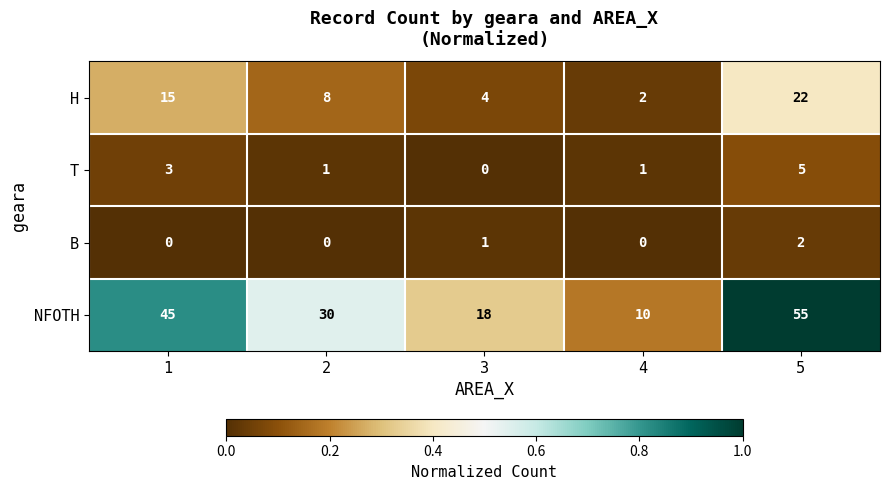

Reading right to left, what are all the values shown in this chart?

H: 5=22	4=2	3=4	2=8	1=15
T: 5=5	4=1	3=0	2=1	1=3
B: 5=2	4=0	3=1	2=0	1=0
NFOTH: 5=55	4=10	3=18	2=30	1=45